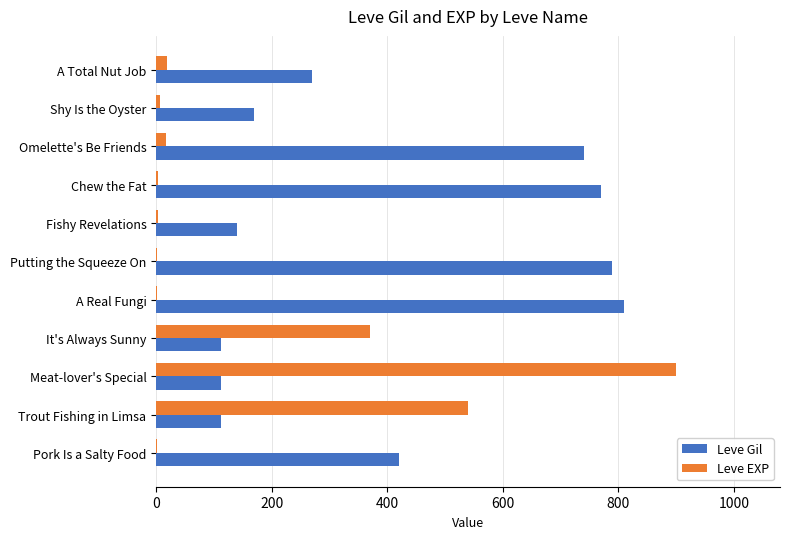

What is the greatest value displayed?

900